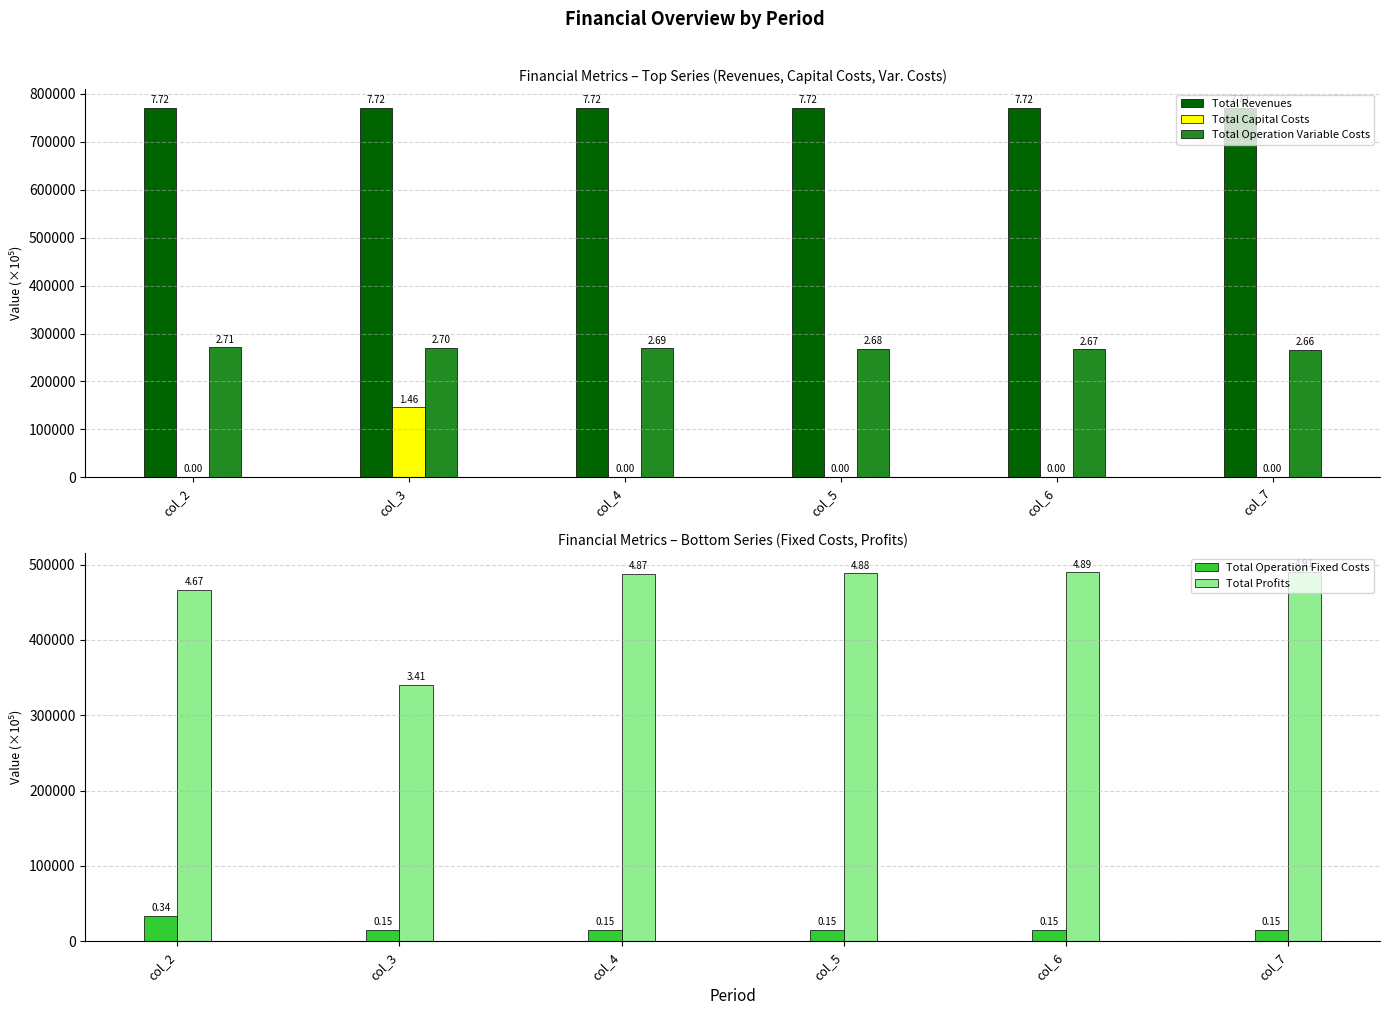

At which label is Total Profits closest to 415628?

col_2